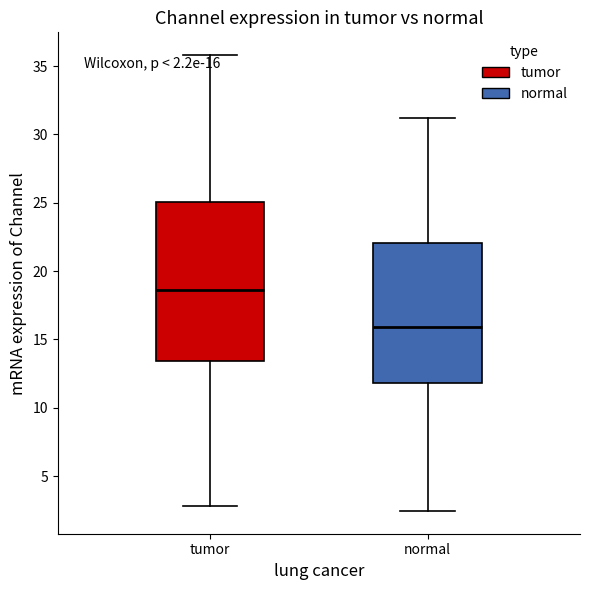

Which box's median line is the highest?

tumor